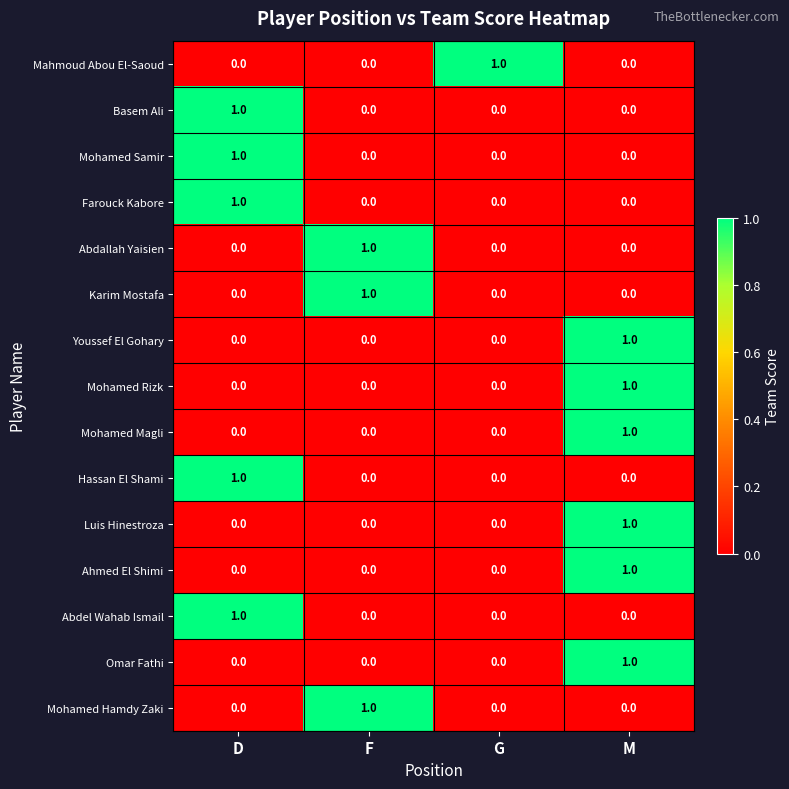

The Hassan El Shami series shows 1 at G. True or false?

False